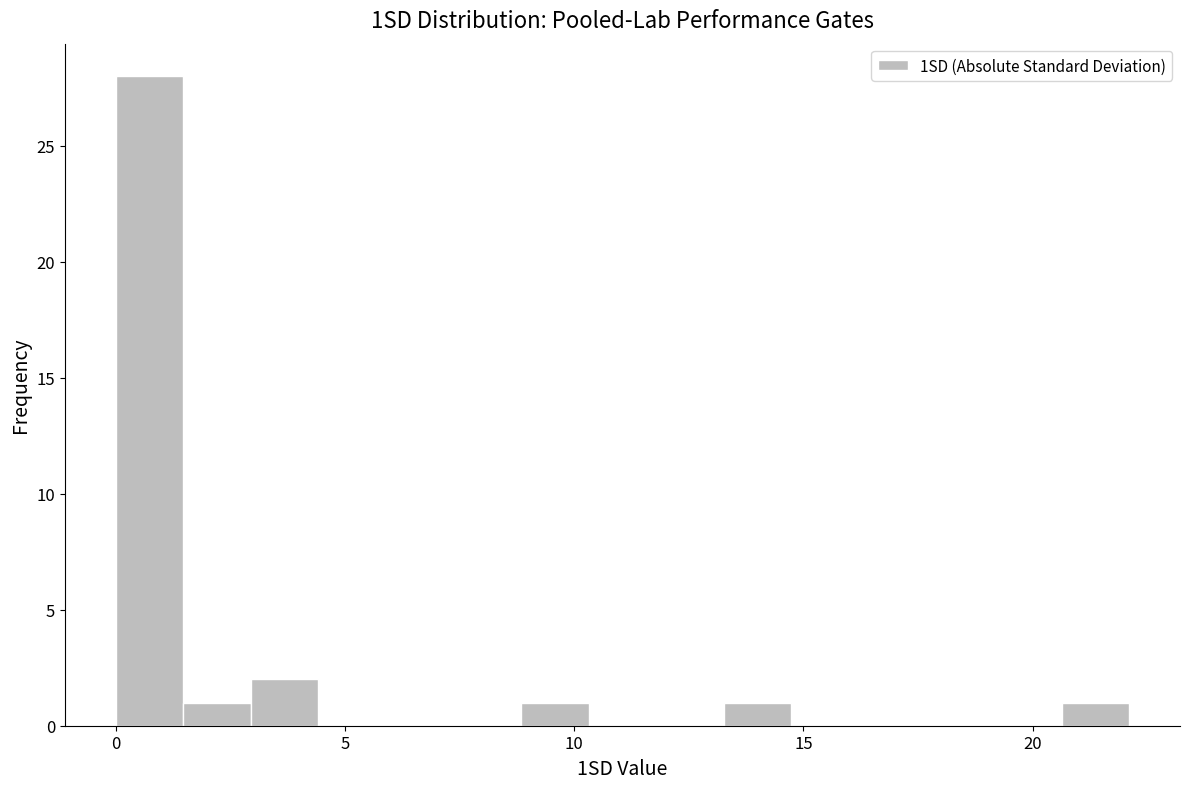

Read against the x-axis, roughly where is the centre of the tallest bar?

0.5